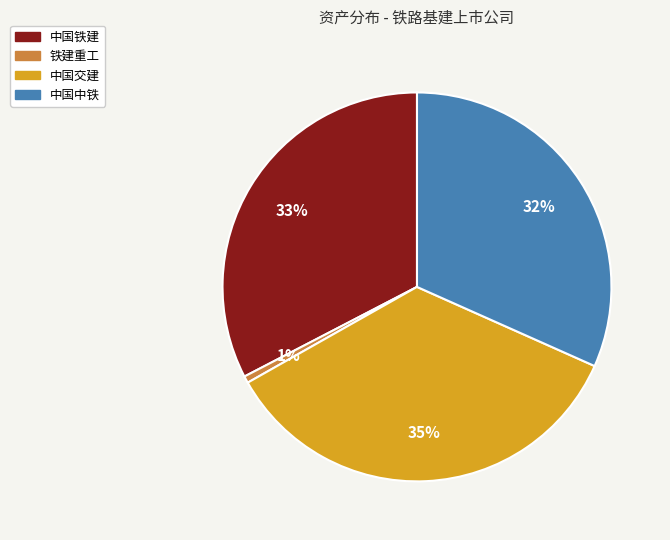

Is there a majority slice in this chart?

No